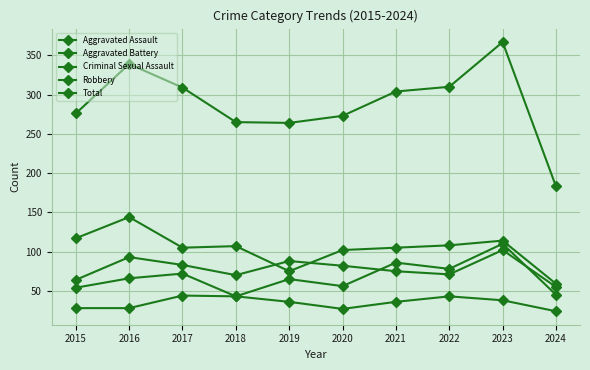

Reading left to right, transcribe all the data shown in this chart.

Aggravated Assault: 54	66	72	43	65	56	86	78	110	45
Aggravated Battery: 64	93	83	70	88	82	75	71	102	55
Criminal Sexual Assault: 28	28	44	43	36	27	36	43	38	24
Robbery: 117	144	105	107	75	102	105	108	114	59
Total: 276	339	309	265	264	273	304	310	367	183